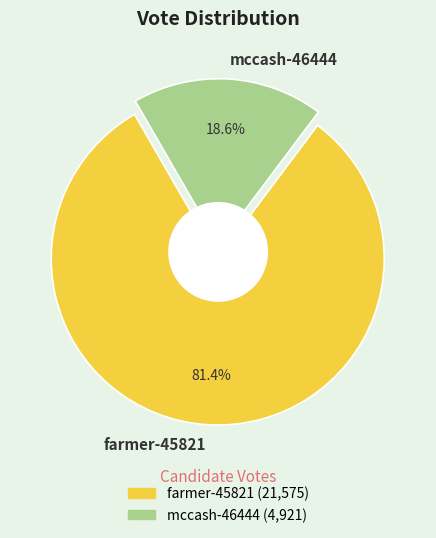

Approximately how many times larger is the value at mccash-46444 compared to farmer-45821?

0.2